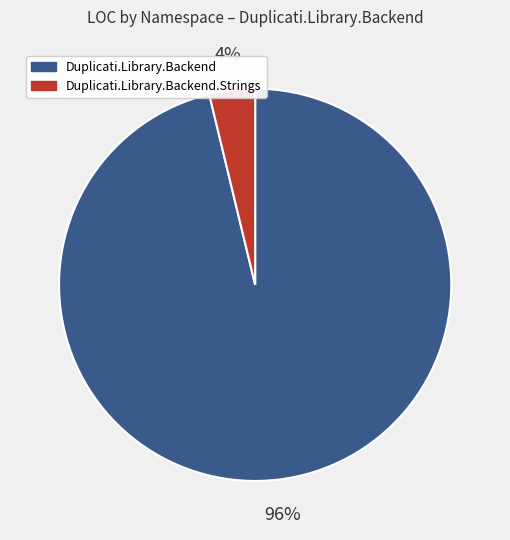

Which has a higher value, Duplicati.Library.Backend.Strings or Duplicati.Library.Backend?

Duplicati.Library.Backend